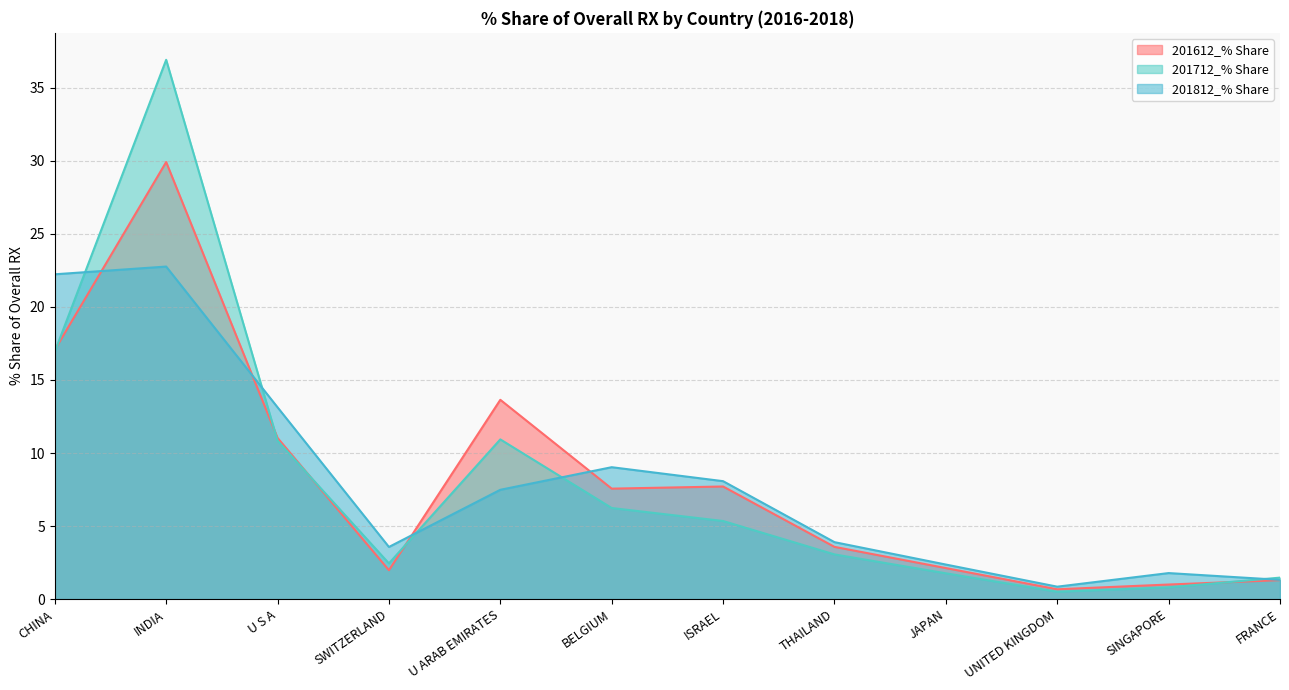

Does the chart display data point markers on the line(s)?

No